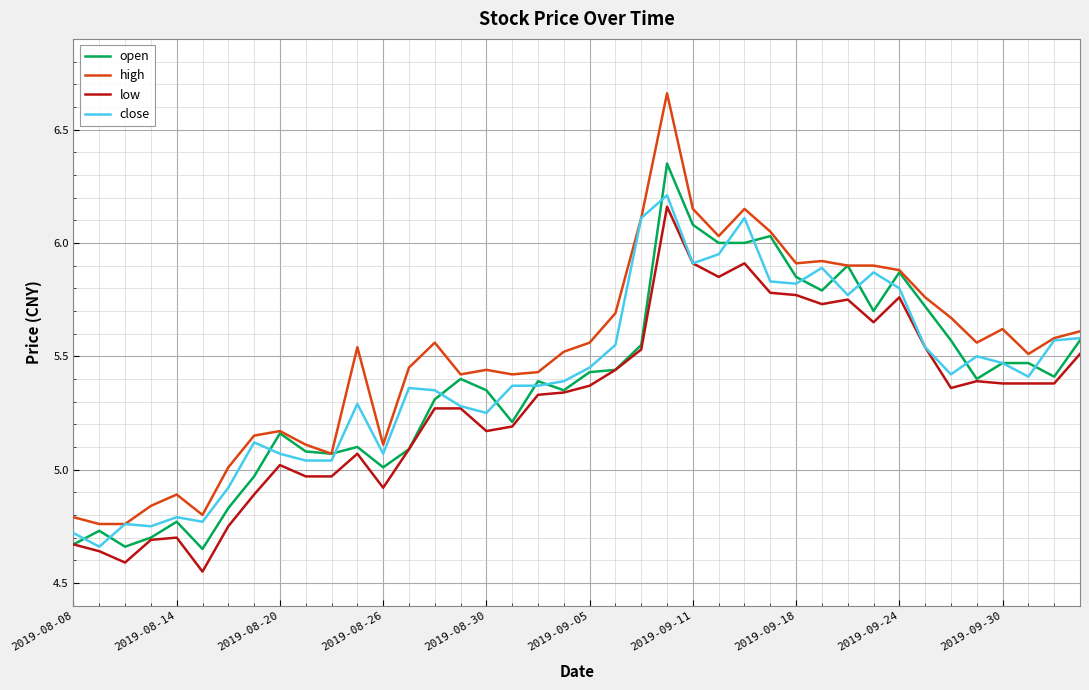

Which series has the widest spread of values?

high